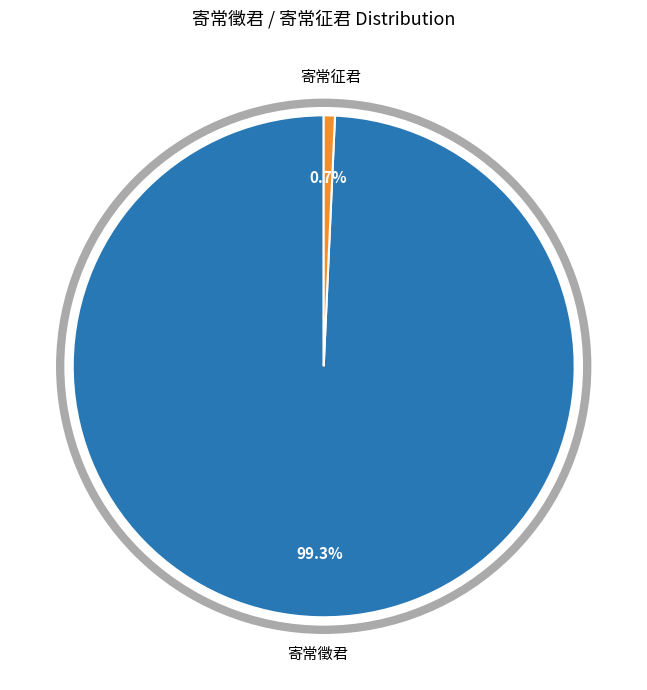

True or false: 寄常征君 accounts for 1% of the total.

True